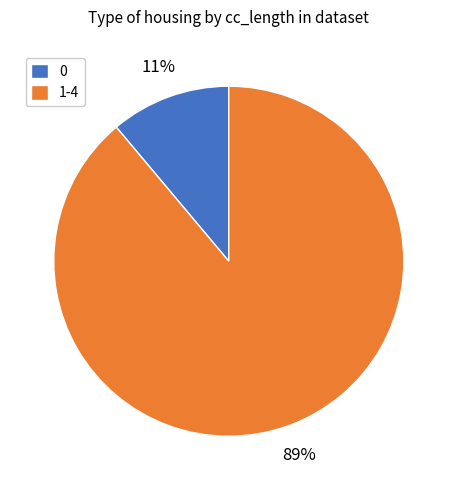

To the nearest percent, what is the difference between the largest and smallest slice percentages?

78%